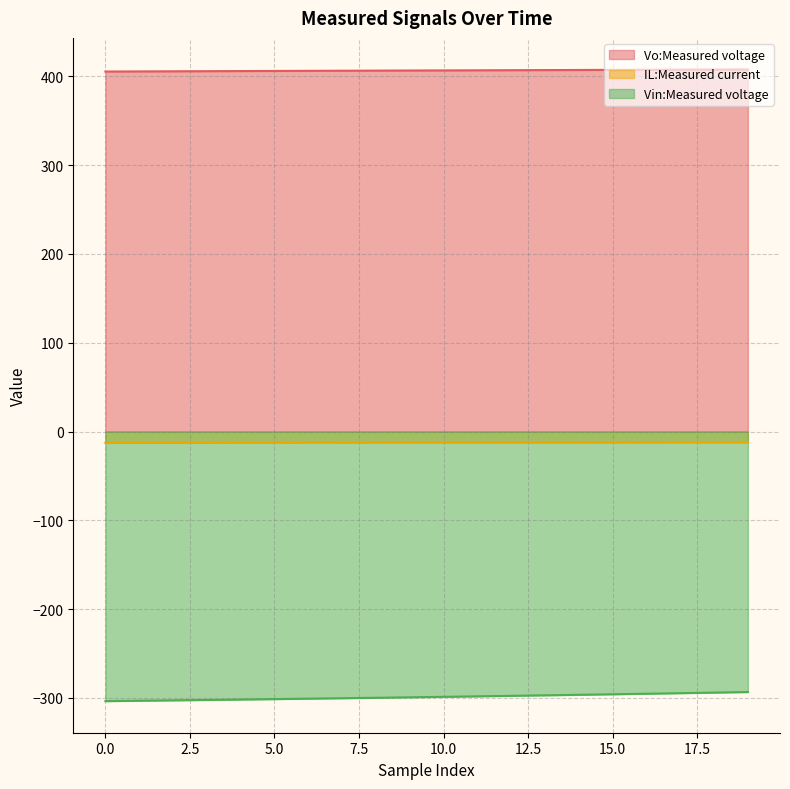

True or false: Vo:Measured voltage has a value of 406.7 at 9.

True